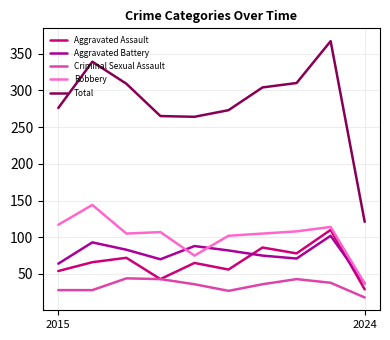

What are all the series names shown in the legend?

Aggravated Assault, Aggravated Battery, Criminal Sexual Assault, Robbery, Total